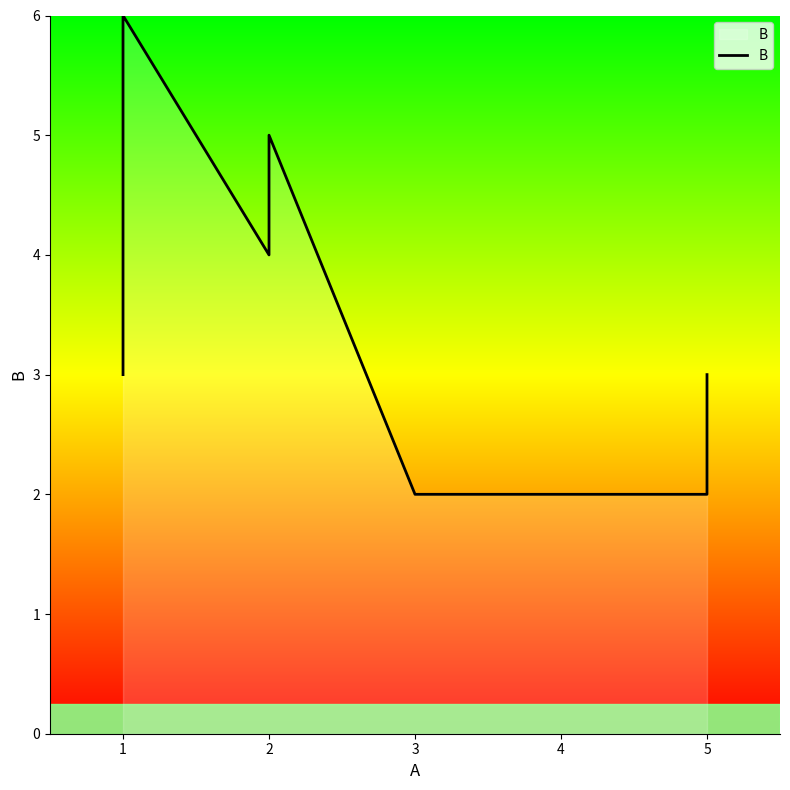

Where is the first local maximum?

1